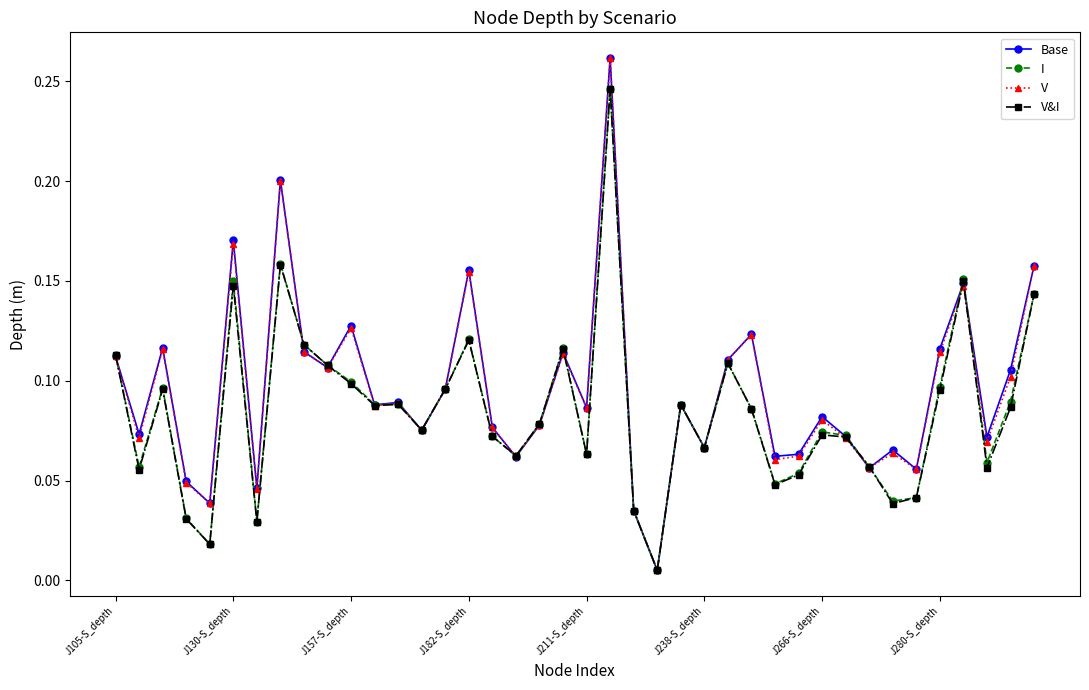

At how many categories does at least one series exceed 0?

40